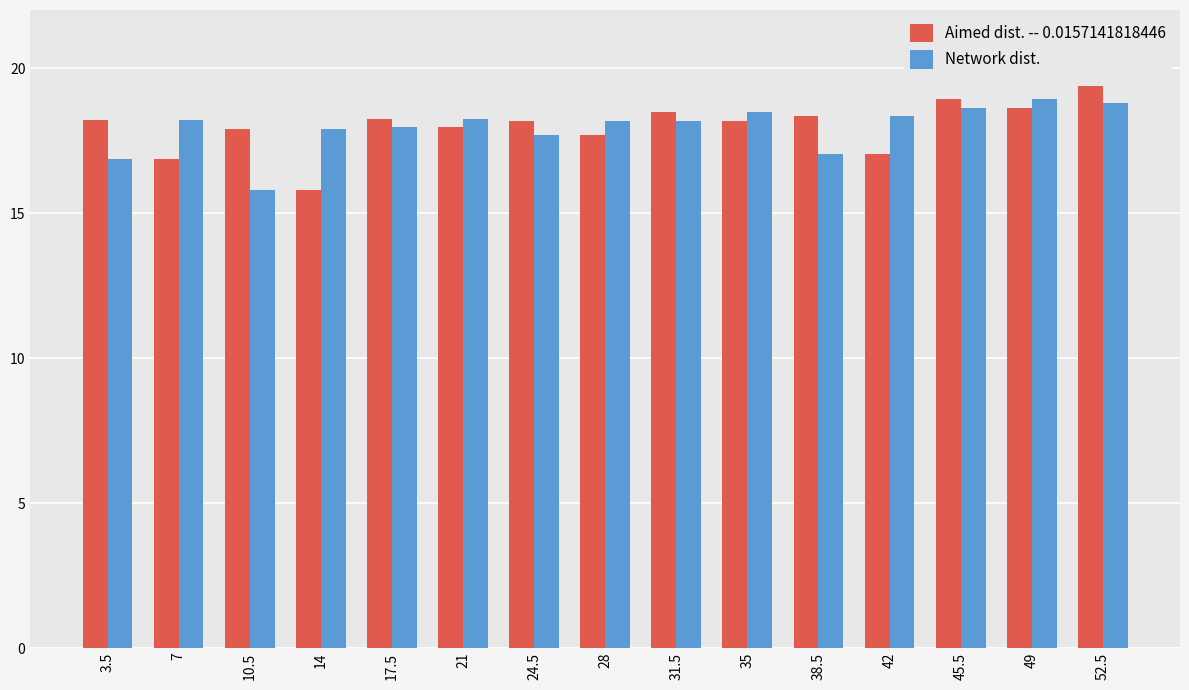

What is the spread (max minus min) of values at 35?

0.3